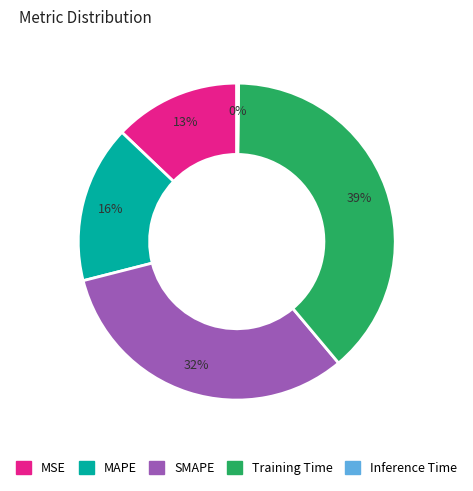

Is it true that MSE is 13% of the pie?

True